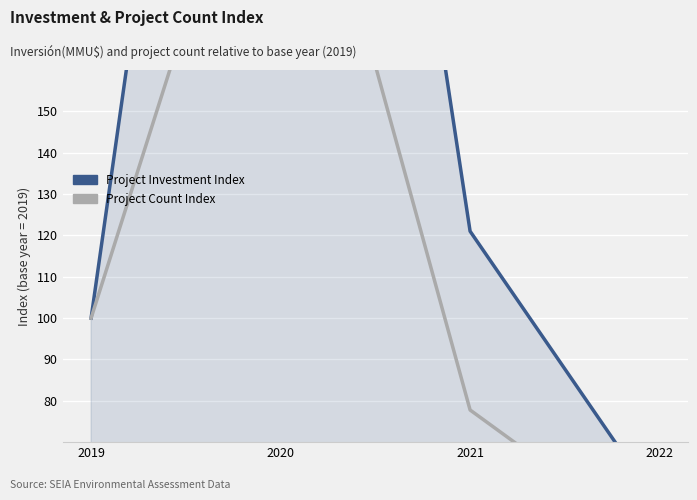

Which series has the largest range (max minus min)?

Project Investment Index